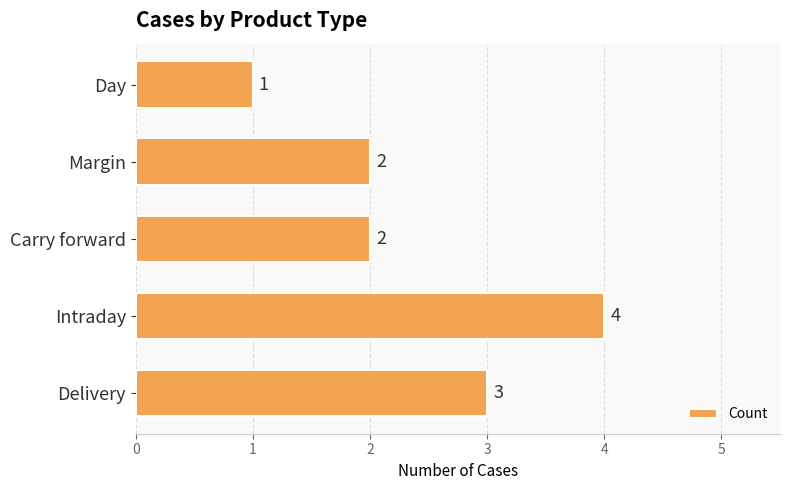

What is the difference between the maximum and minimum values?

3